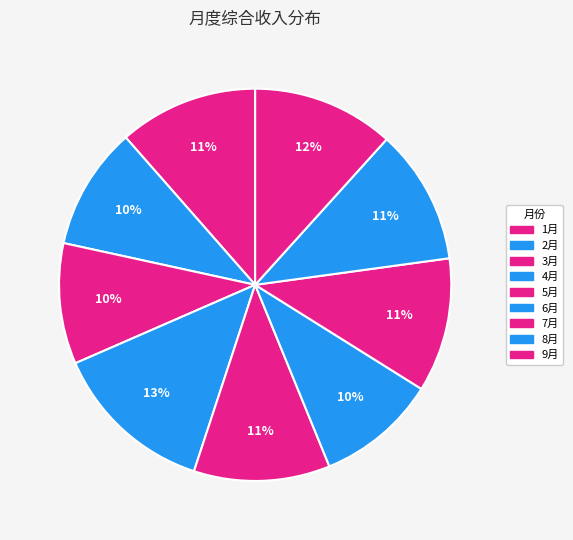

How many segments does this pie chart have?

9